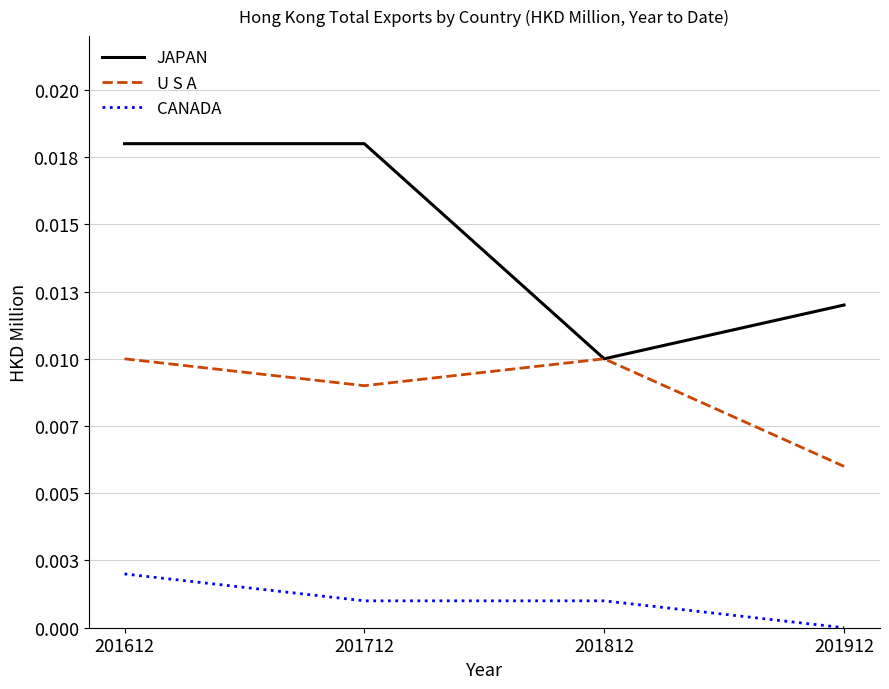

Between 201812 and 201712, which is larger?

201712